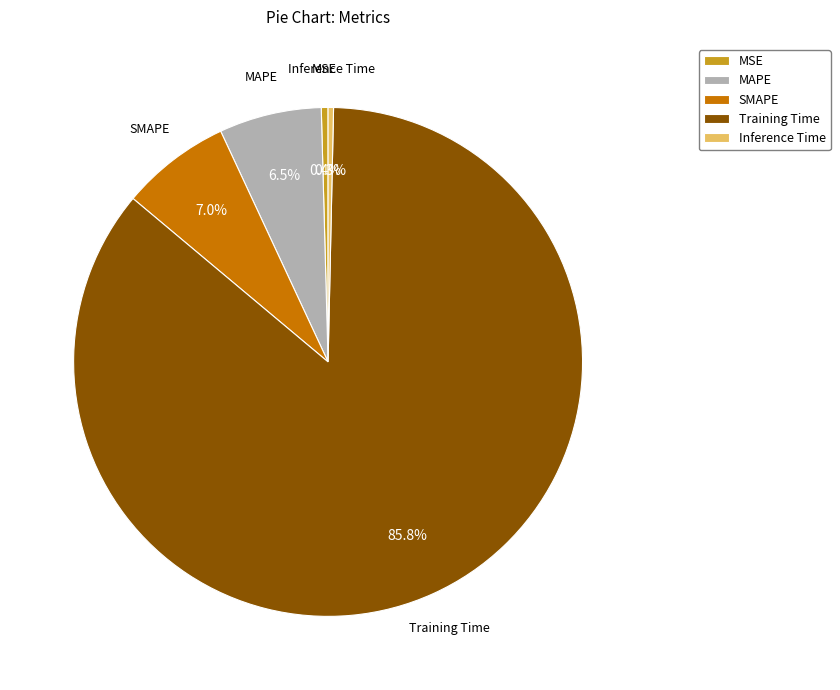

To the nearest percent, what percentage of the pie is Training Time?

86%